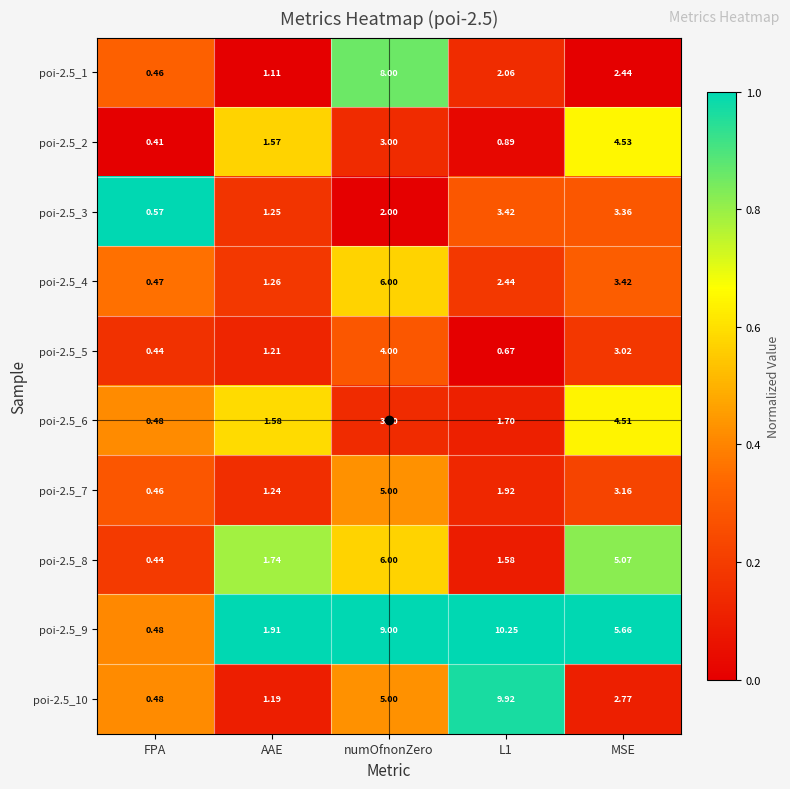

Which series has the largest total across all categories?

poi-2.5_9